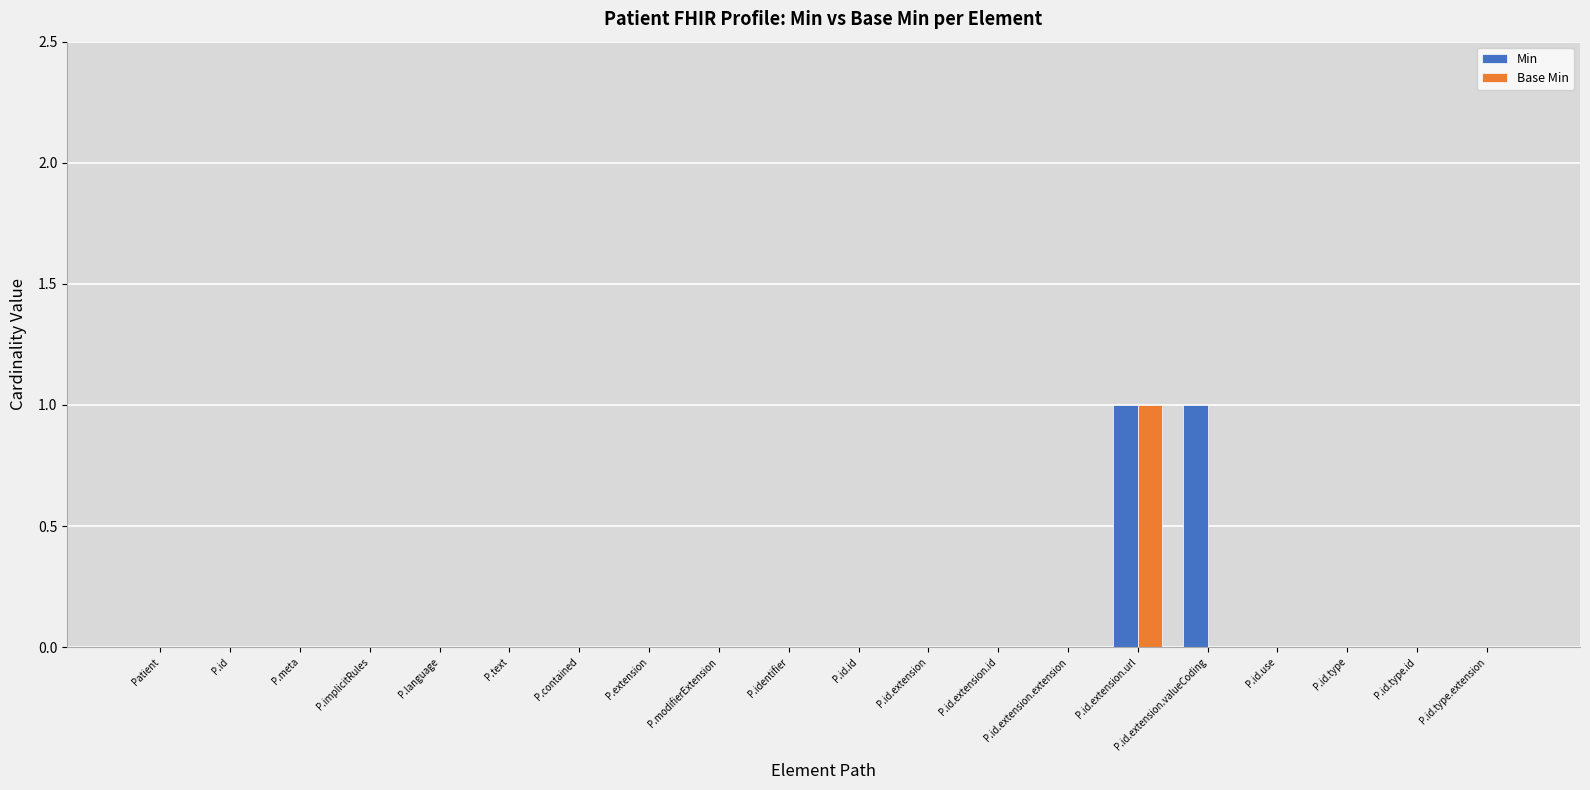

At which category is the sum across all series the highest?

P.id.extension.url